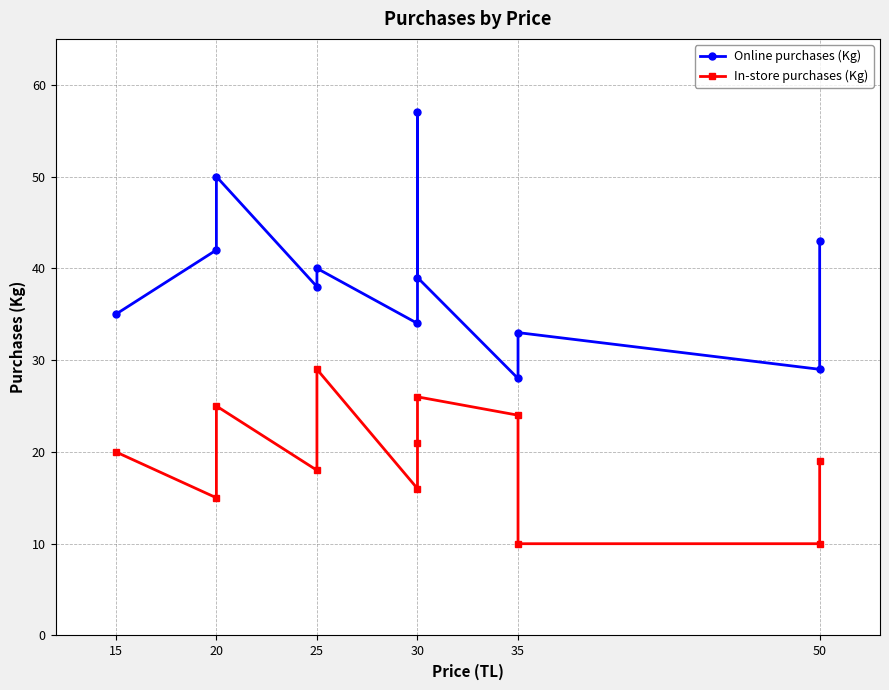

Which has a higher value, 20 or 35?

20